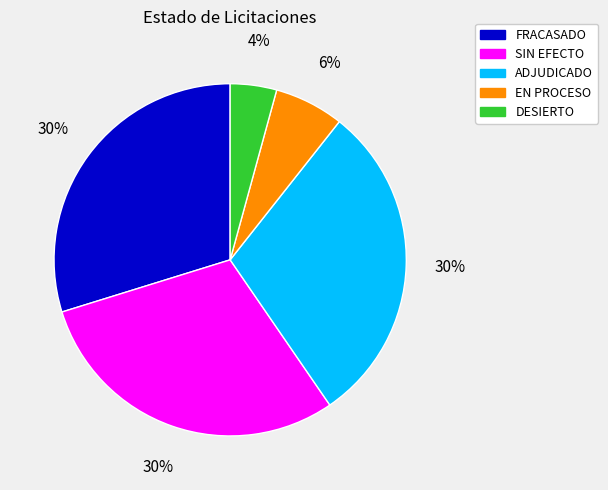

The EN PROCESO slice represents 1% of the pie. True or false?

False